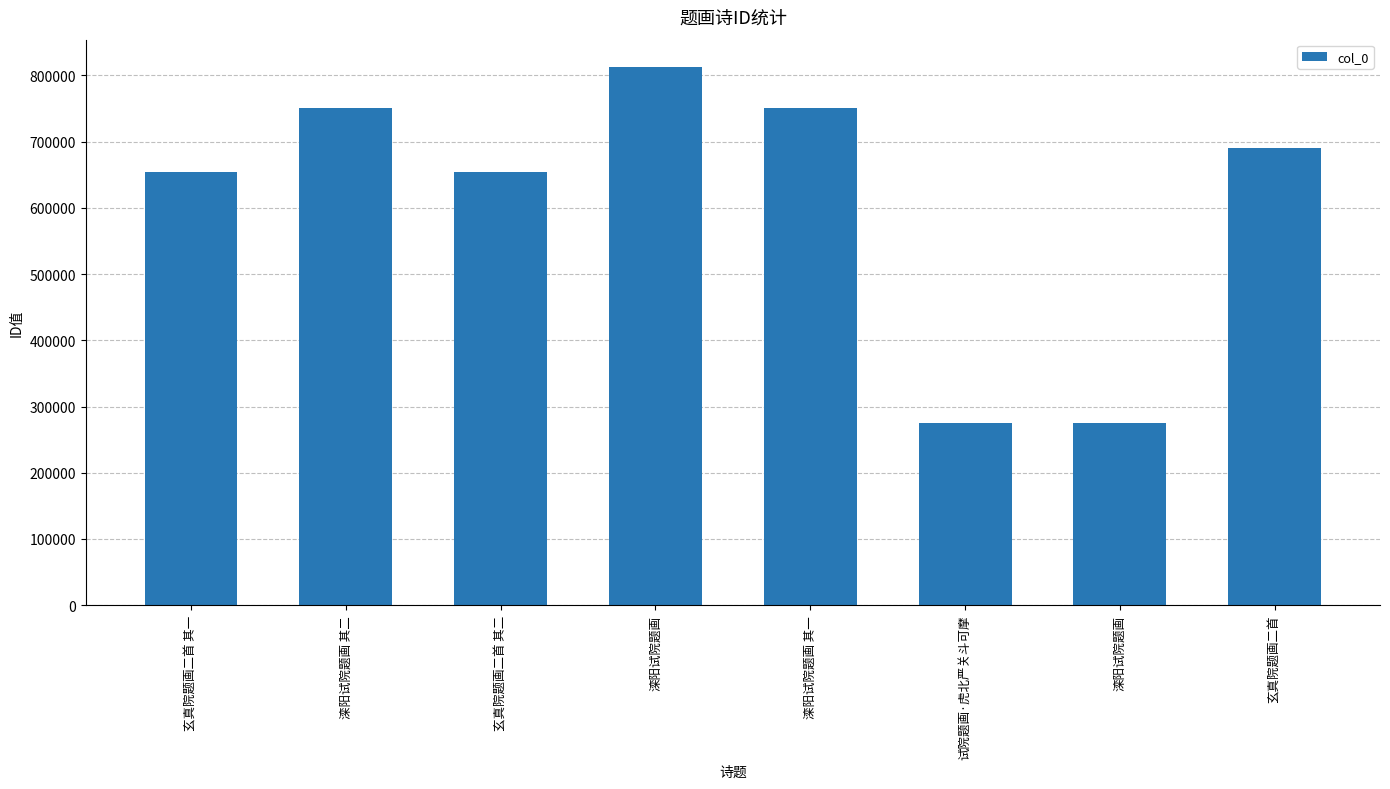

What value does the data have at 玄真院题画二首 其二, to the nearest 50?

654100